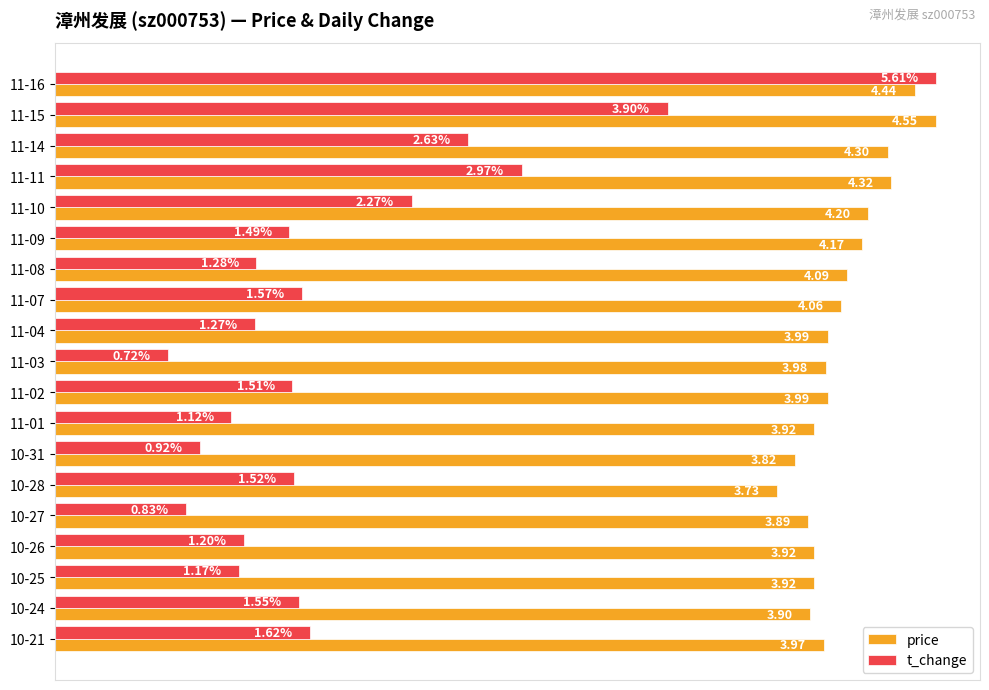

Which series has the largest range (max minus min)?

t_change